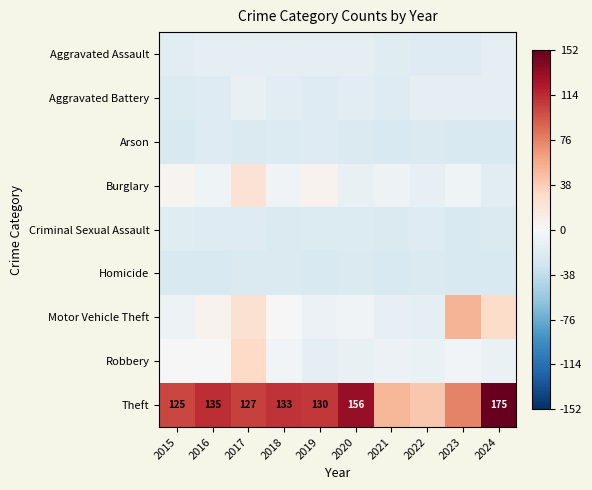

Which series has the largest total across all categories?

Theft